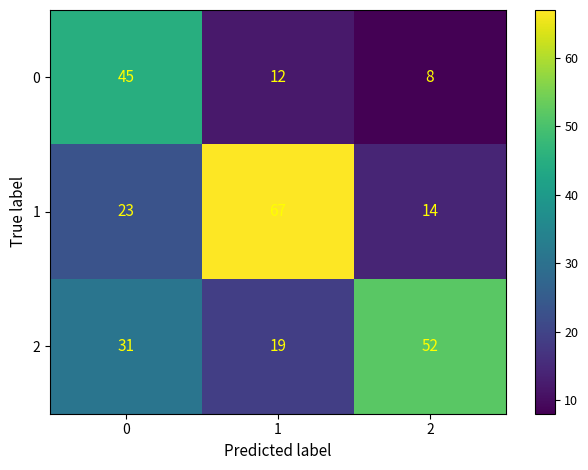

Is it true that 0 equals 18 at 1?

False